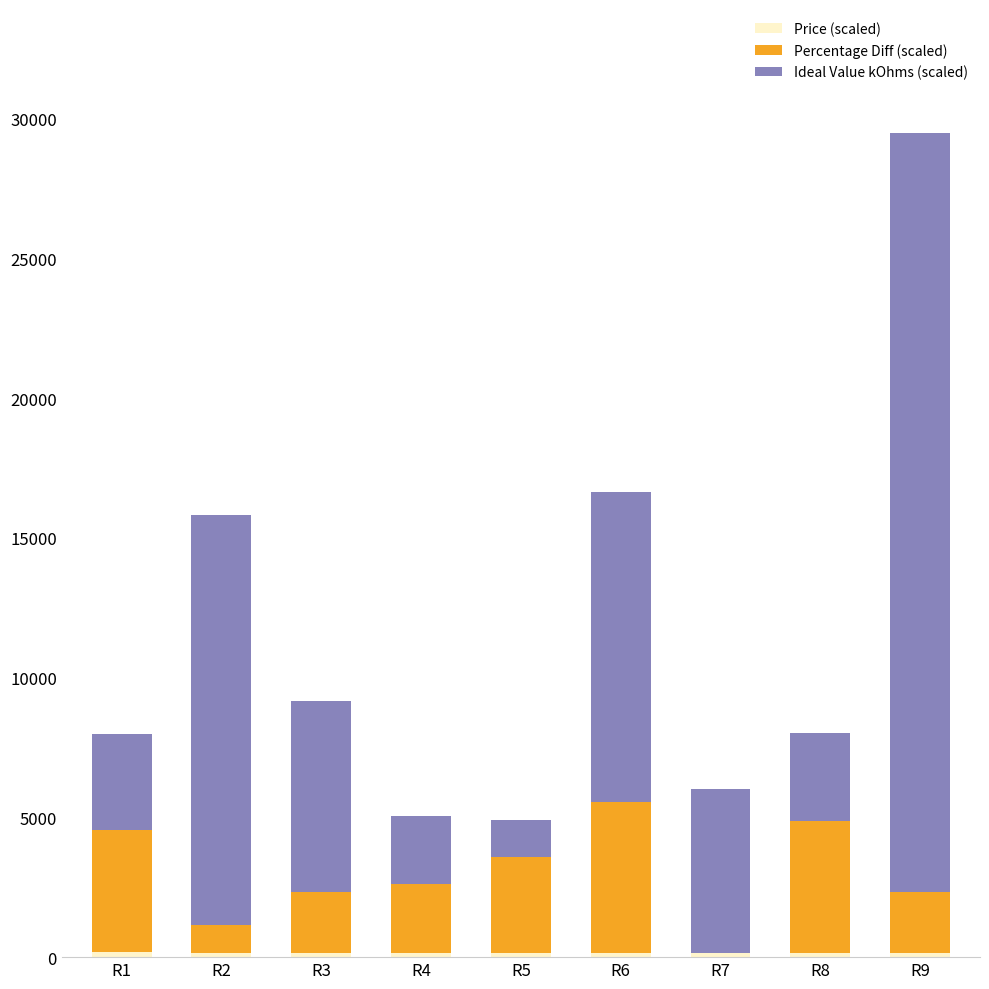

At which category is the sum across all series the highest?

R9